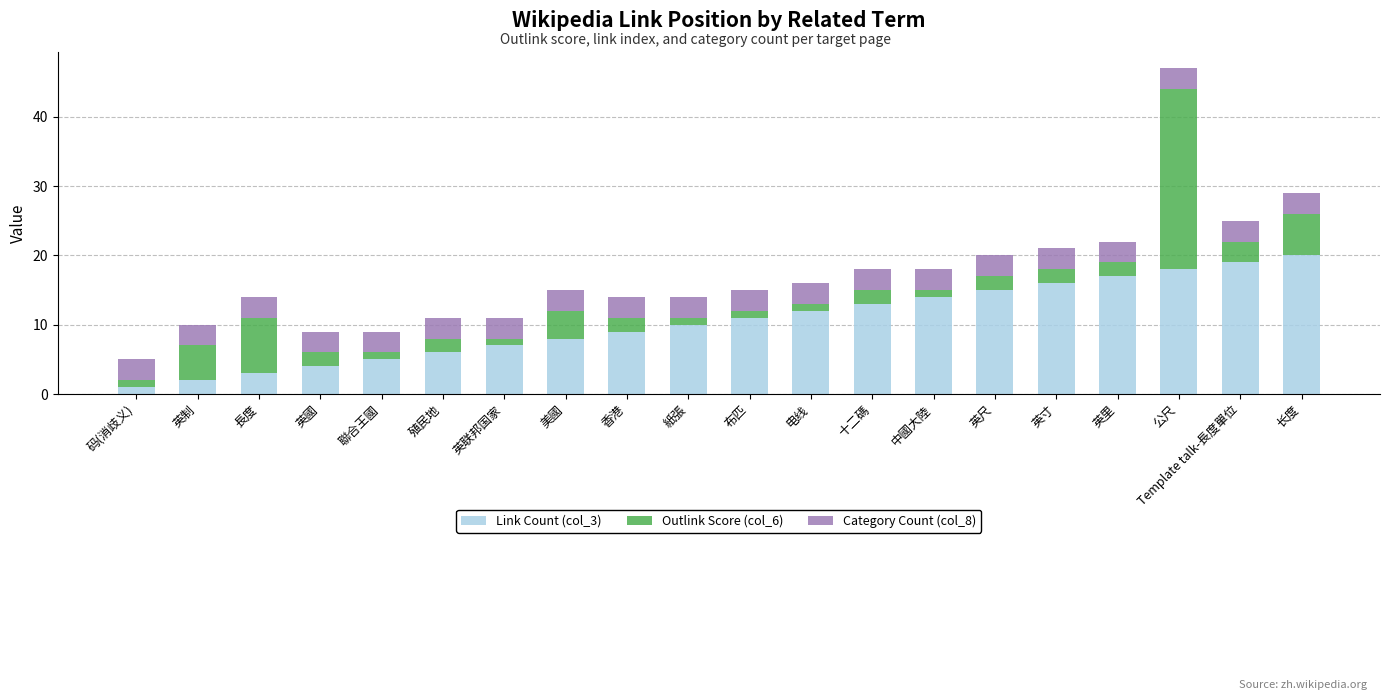

The value of Link Count (col_3) at 英尺 is 3. True or false?

False